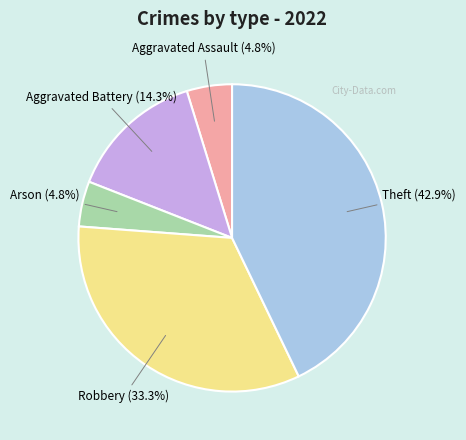

The Theft slice represents 43% of the pie. True or false?

True